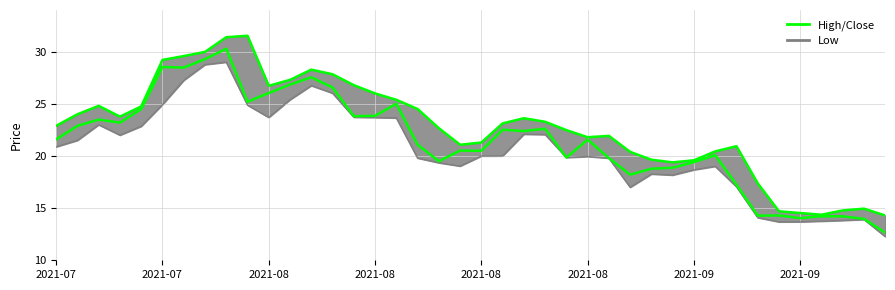

How many interior local peaks does the Low series have?

8